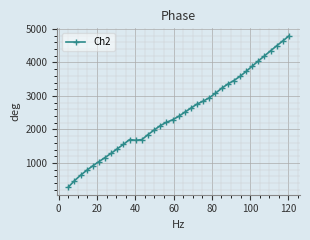

What is the value of the 20th point from the left?

2514.0